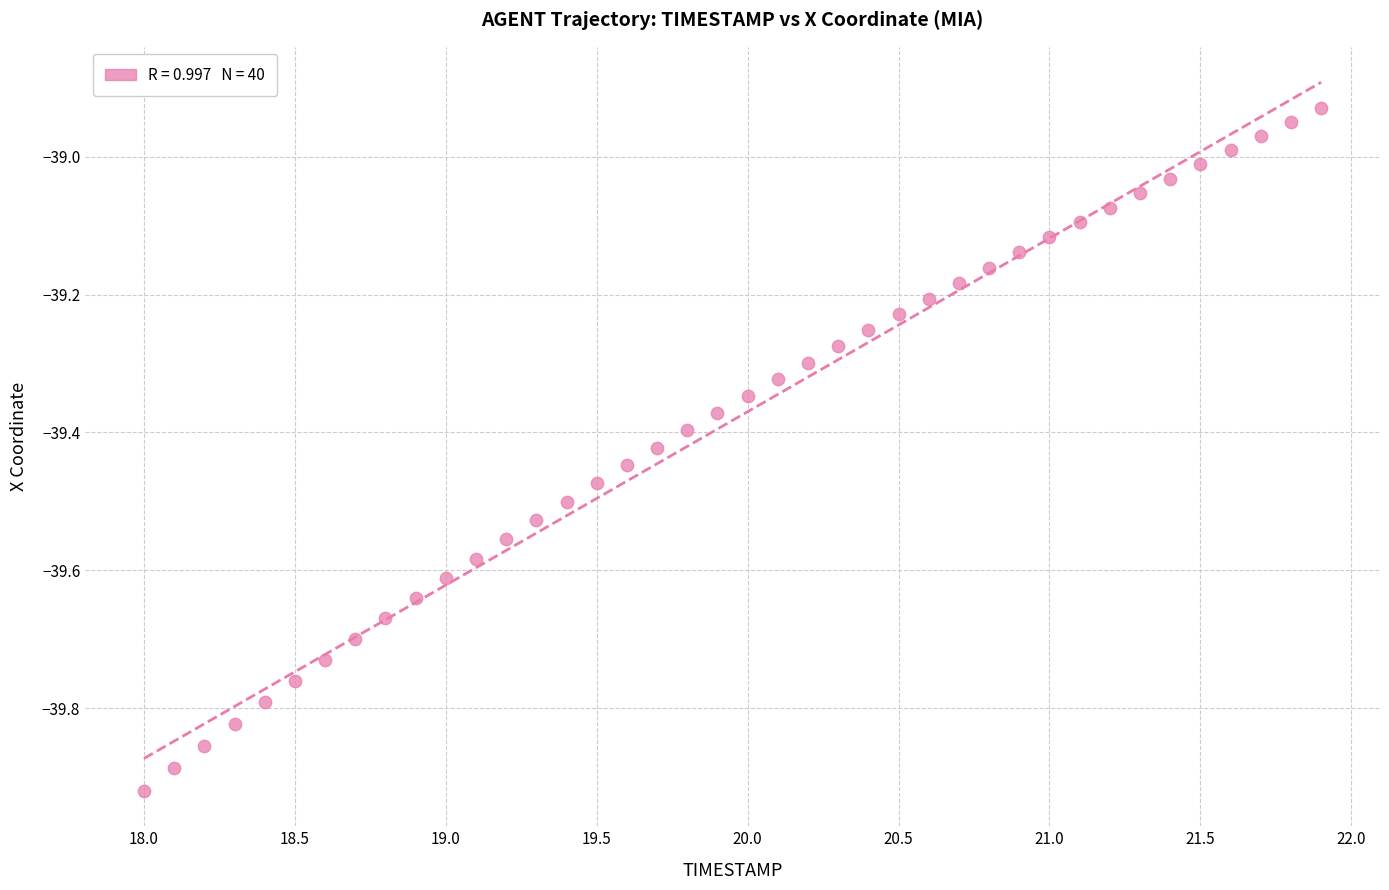

What is the range of X values (max minus min)?

3.9